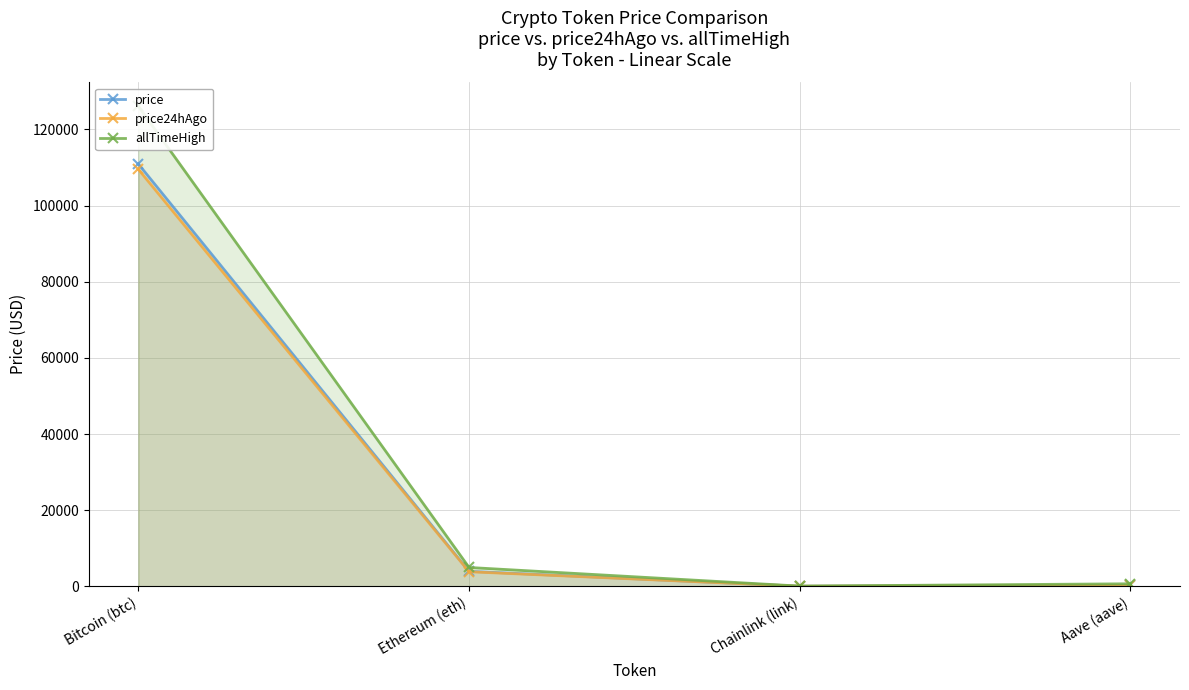

At which label does allTimeHigh reach its peak?

Bitcoin (btc)